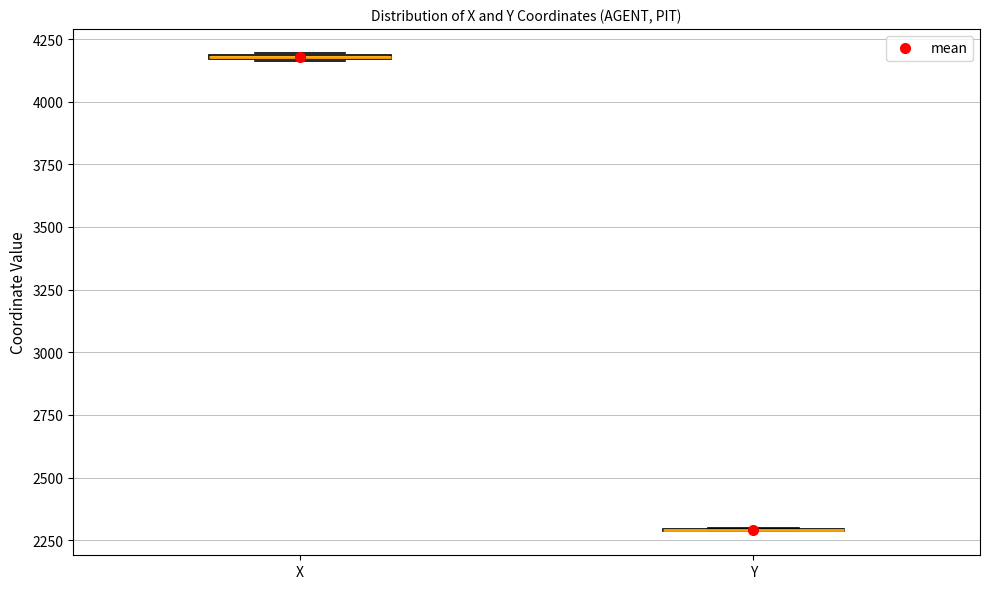

Where is the upper edge of the box for X on the y-axis? The values are not printed on the chart, so give them approximately, as read against the axis.

4200